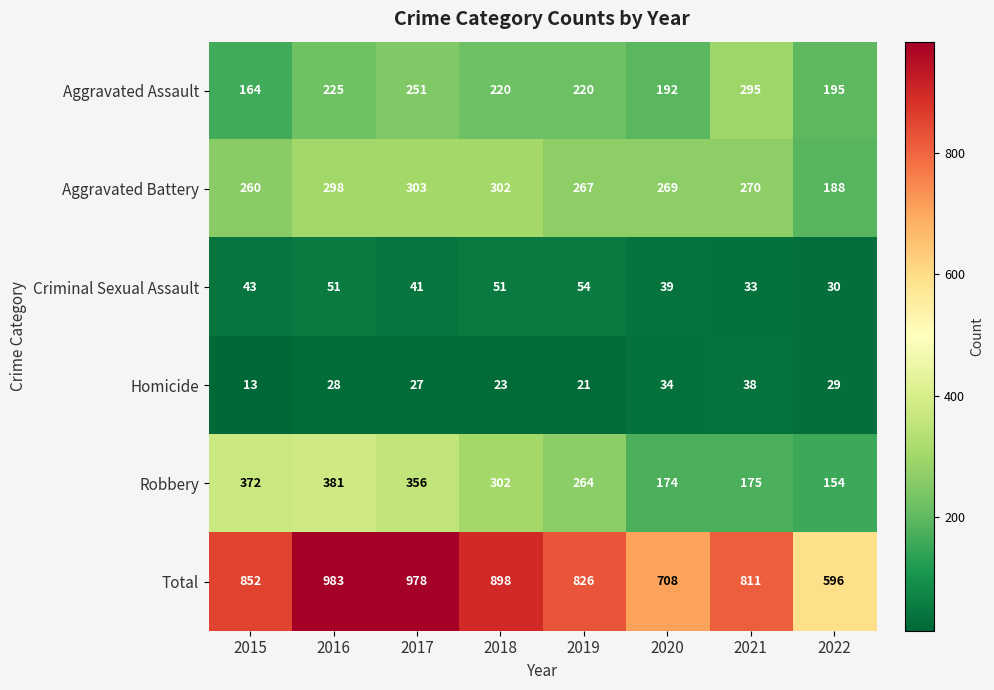

Which category has the highest value across all series?

2016